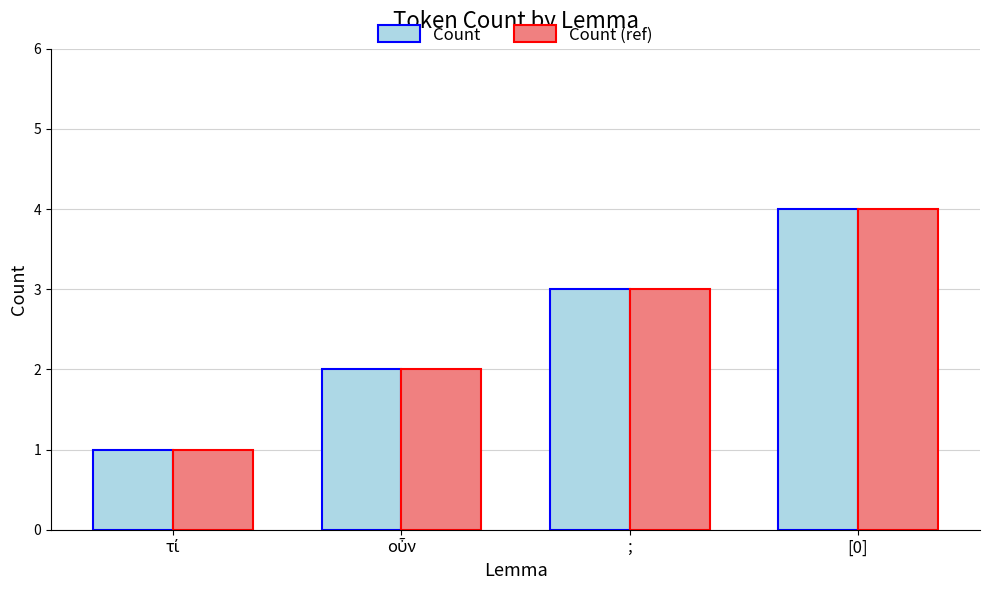

How many series are shown in this chart?

2